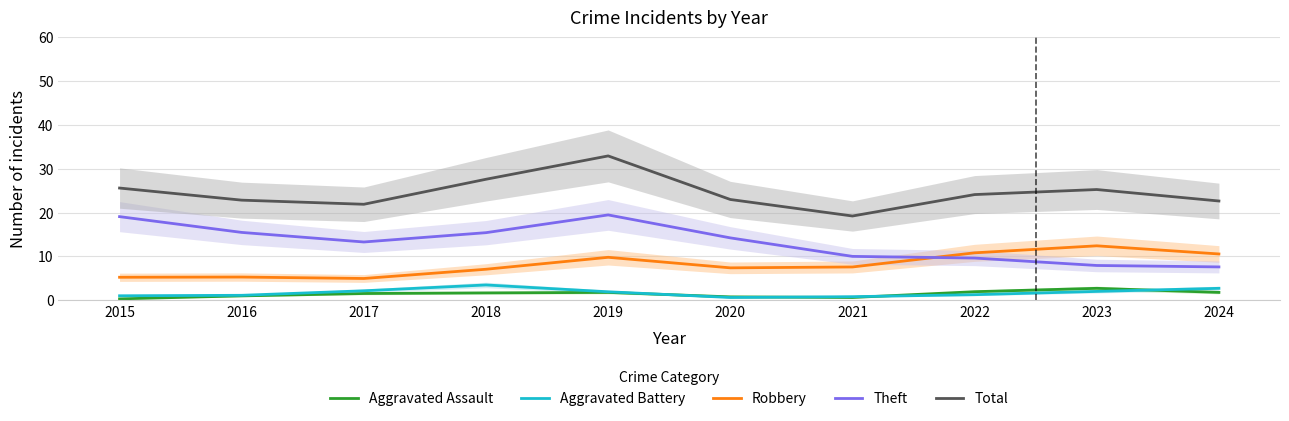

At which category is the sum across all series the highest?

2019